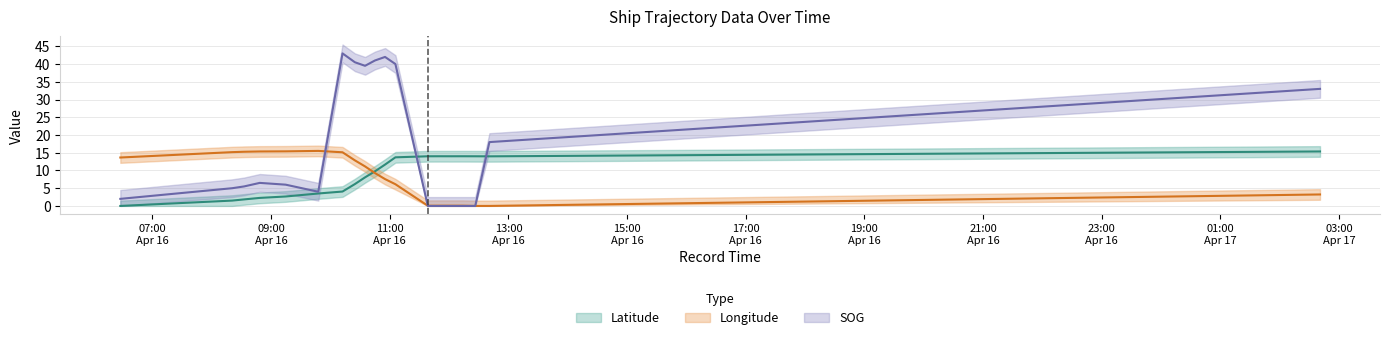

Which series has the largest total across all categories?

SOG